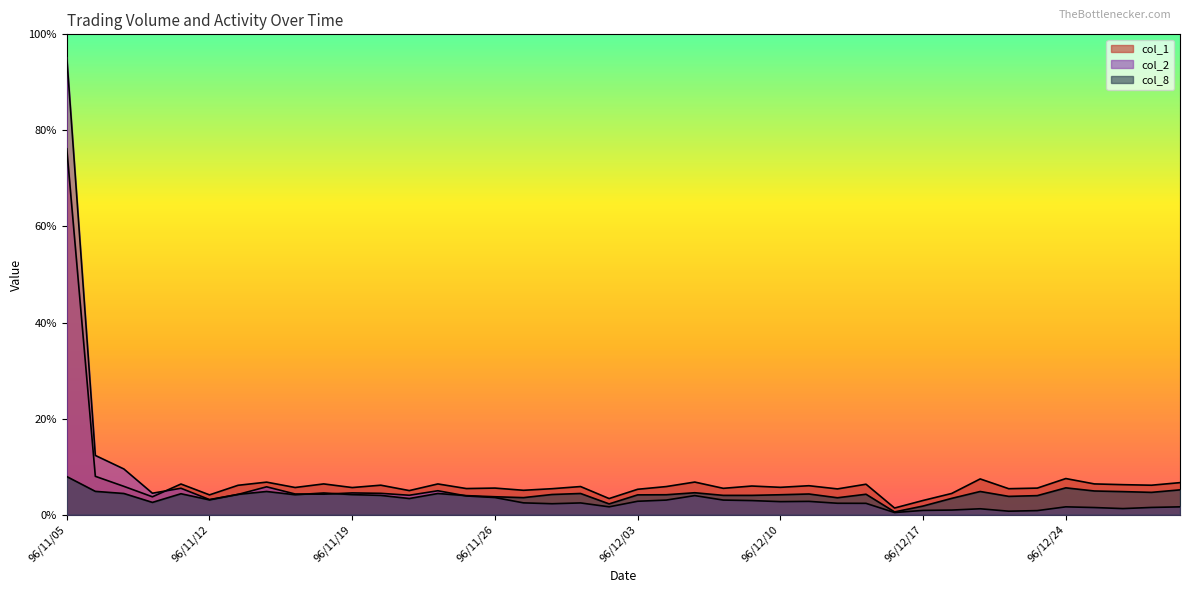

Where is col_1 nearest to the value 7428000?

96/11/06